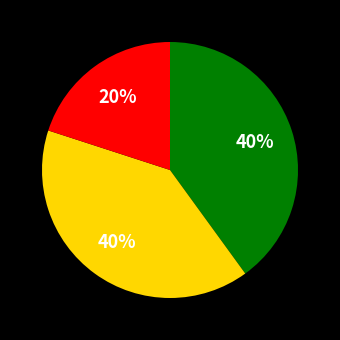

Does any single category account for the majority?

No